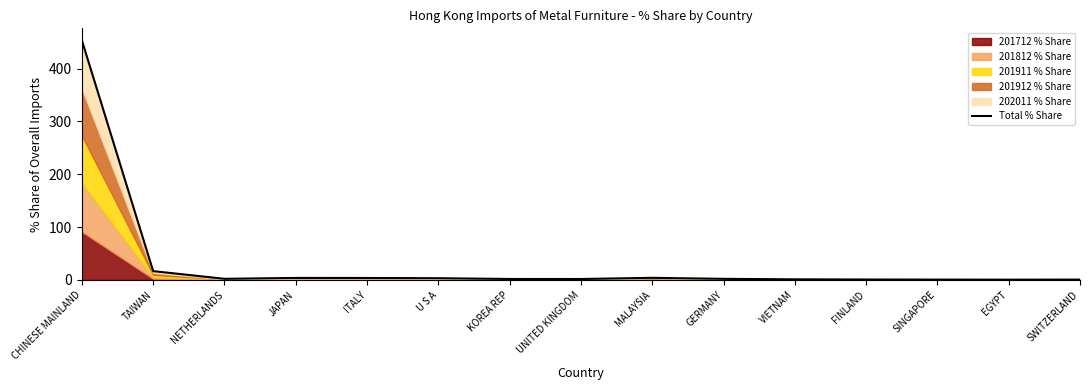

Does the chart display data point markers on the line(s)?

No